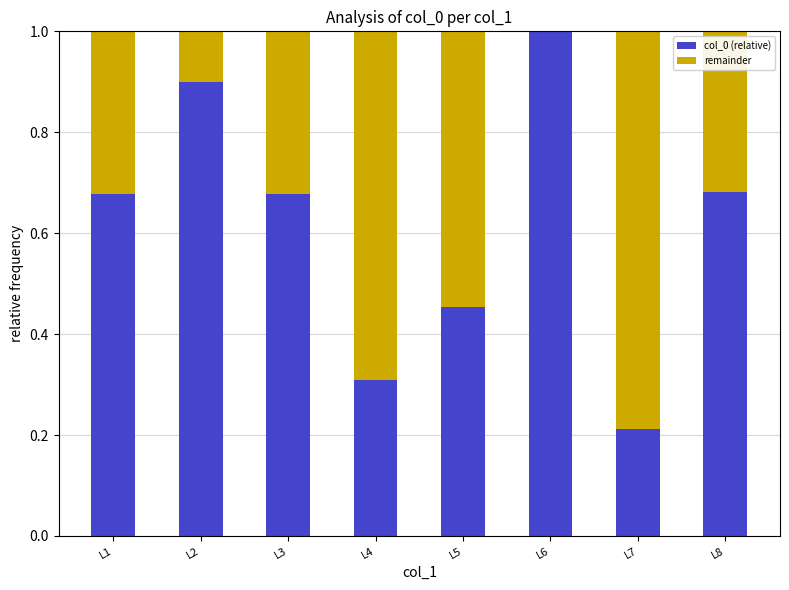

What is the highest value of the col_0 (relative) series?

1.0